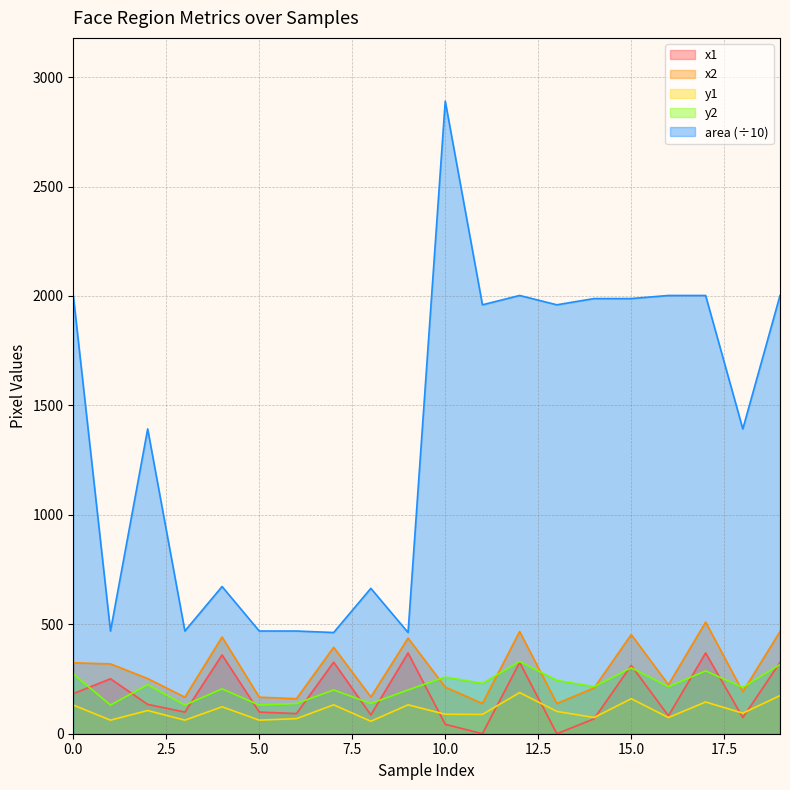

In x2, how many points are higher than both neighbors (excluding endpoints)?

6